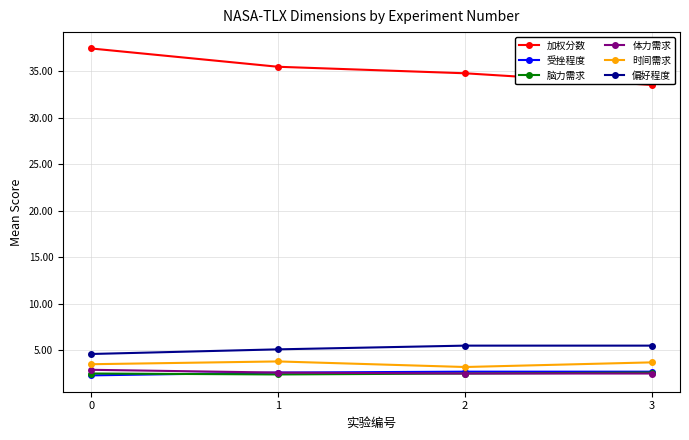

Which series has the largest total across all categories?

加权分数